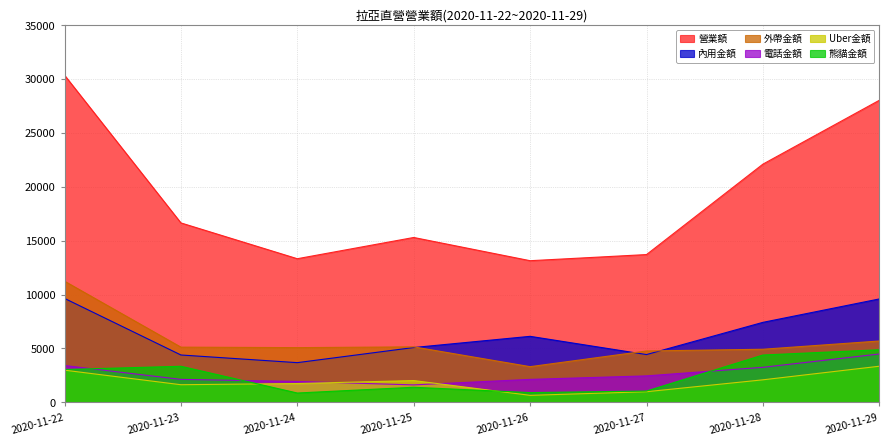

List the series in order of their peak value, highest first.

營業額, 外帶金額, 內用金額, 熊貓金額, 電話金額, Uber金額